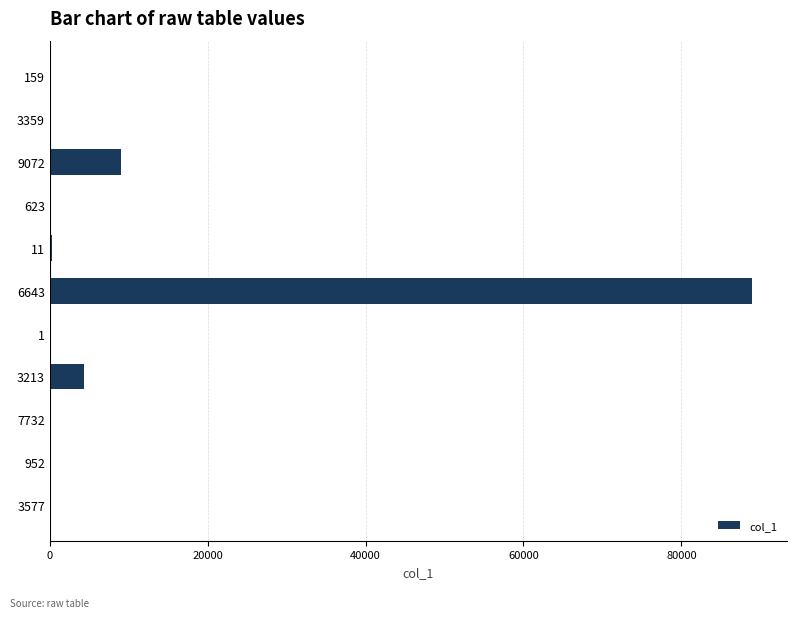

What is the maximum value shown in the chart?

88942